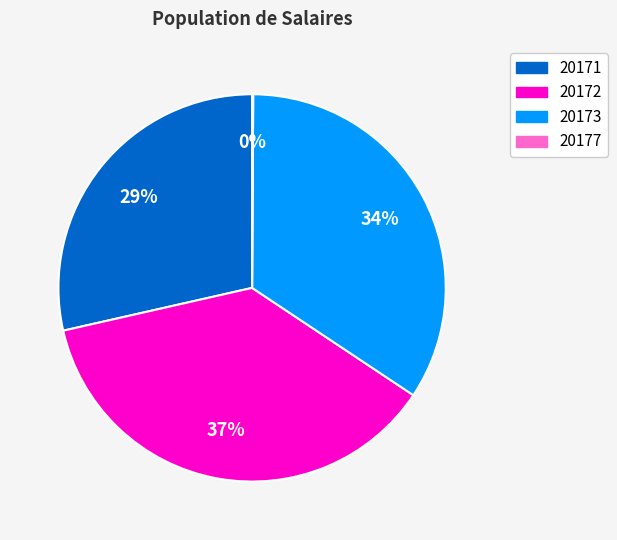

To the nearest percent, what is the combined percentage of 20172 and 20171?

66%